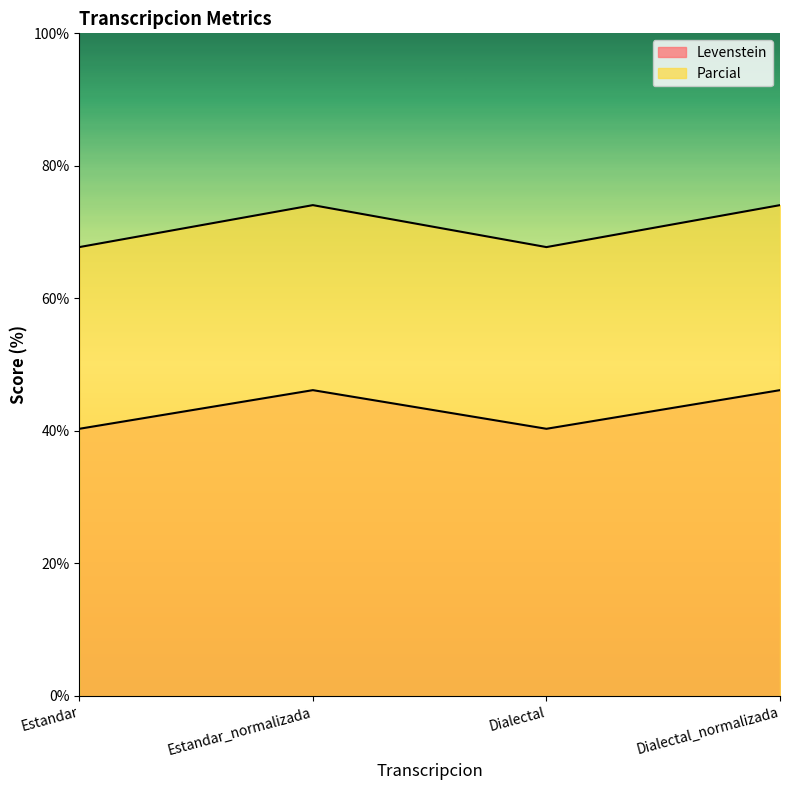

What is the highest value of the Parcial series?

74.1